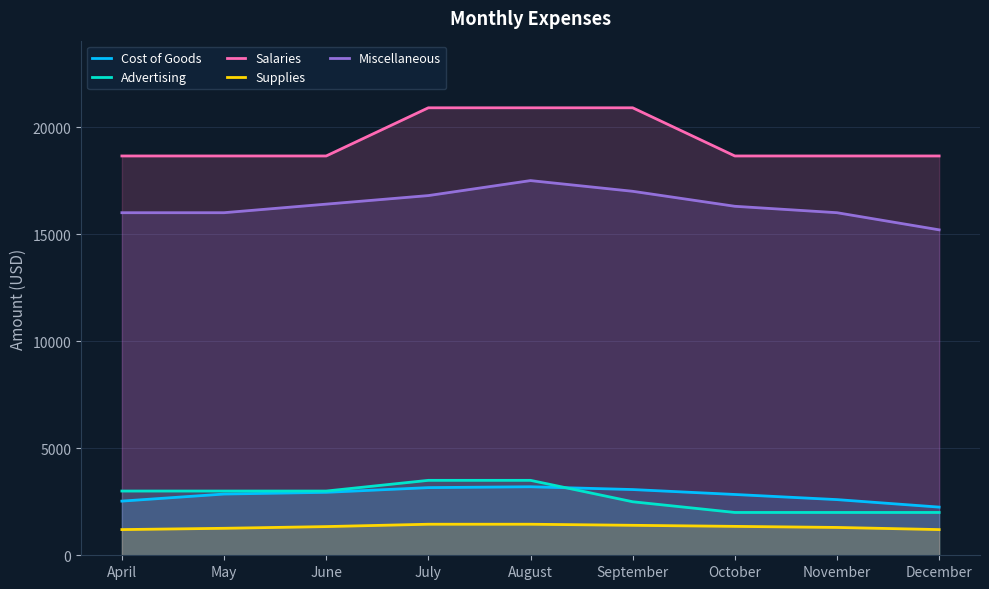

Which series has the largest total across all categories?

Salaries